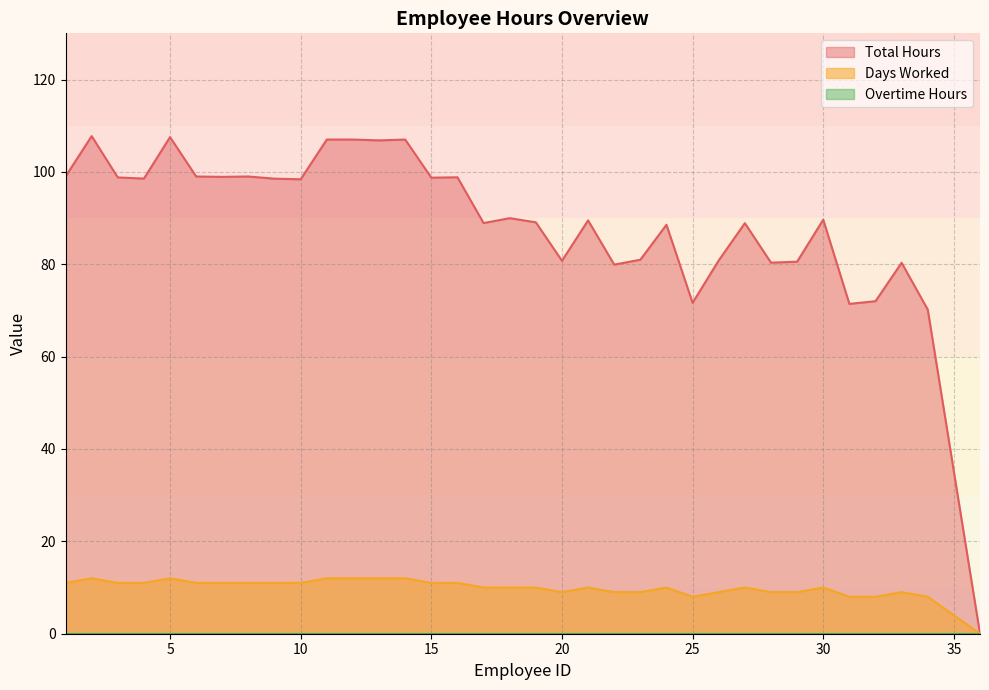

What is the spread (max minus min) of values at 11?

95.0